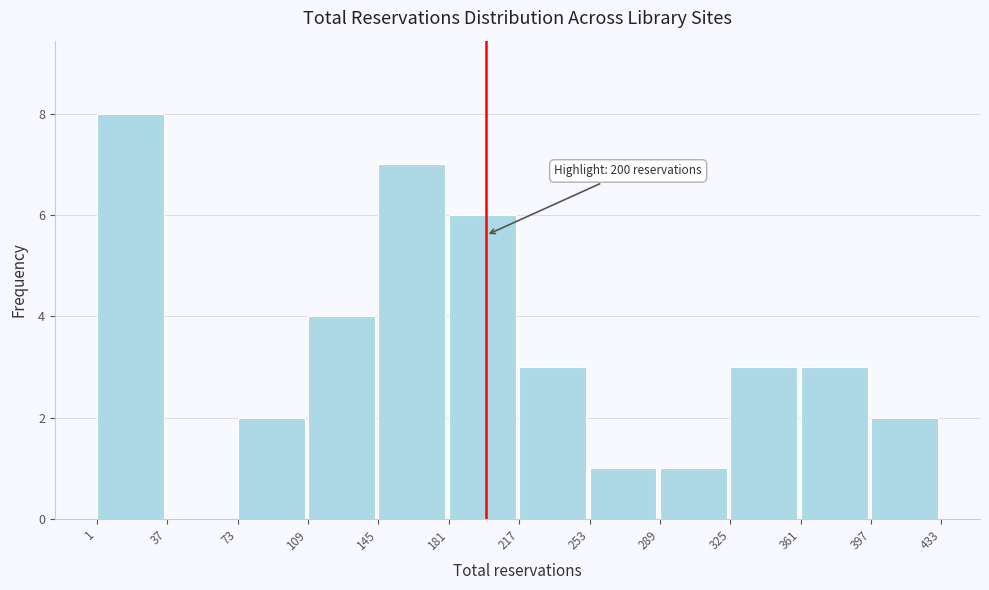

Over which range of the x-axis is the bar tallest?

1 to 37